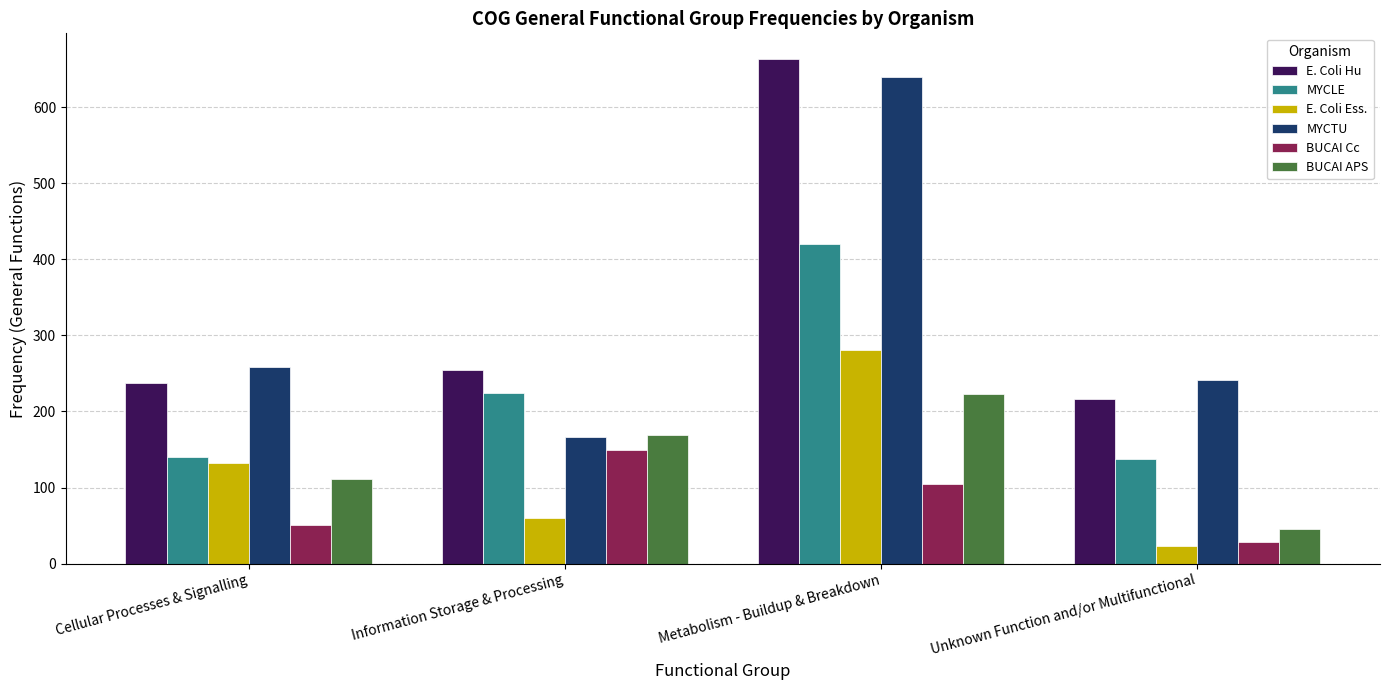

What is the approximate value of BUCAI APS at Unknown Function and/or Multifunctional, to the nearest 10?

50